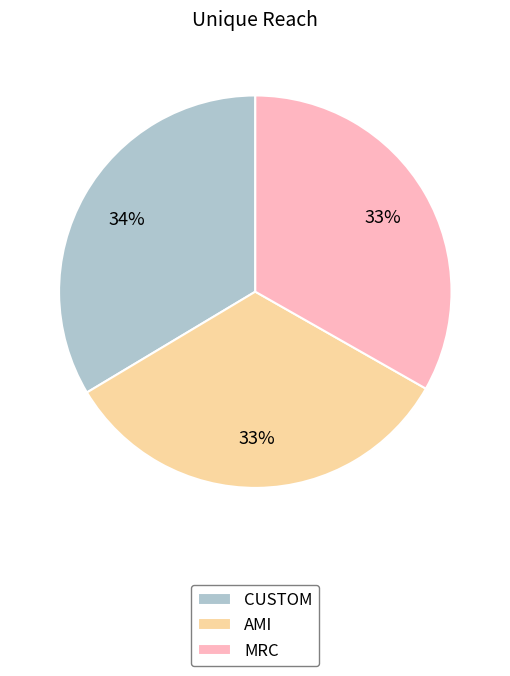

Do CUSTOM and MRC together represent more than half of the pie?

Yes